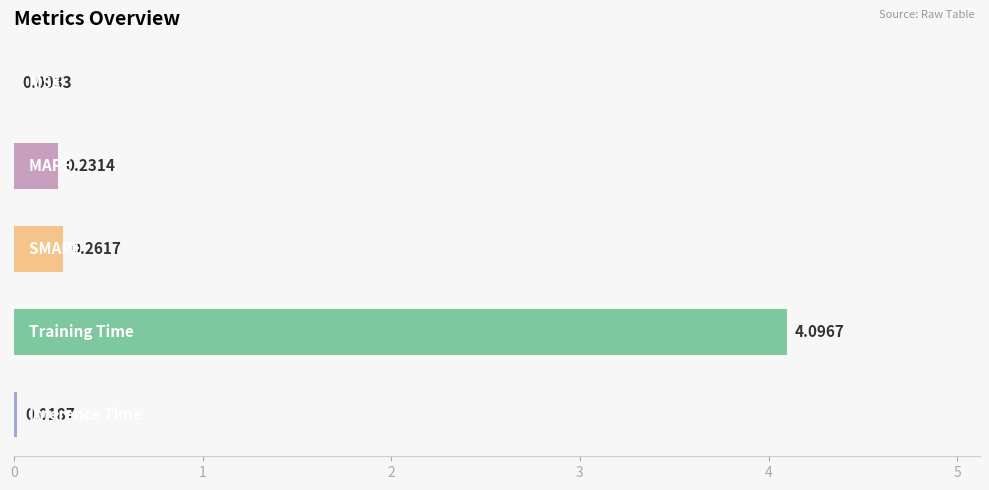

What is the sum of all values?

4.6